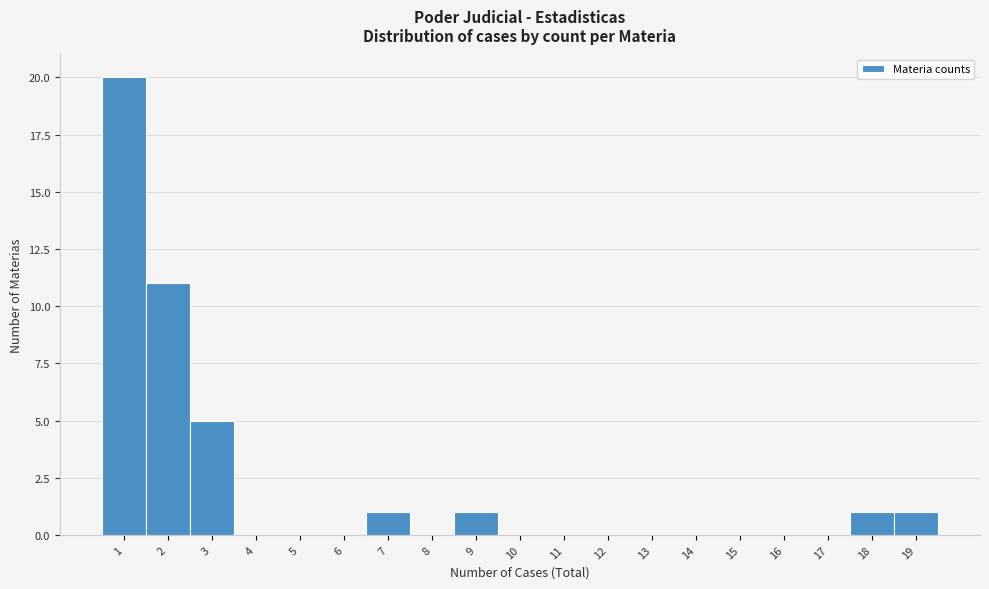

What is the height of the bar covering 1.5 to 2.5 on the x-axis? The values are not printed on the chart, so give them approximately, as read against the axis.

11